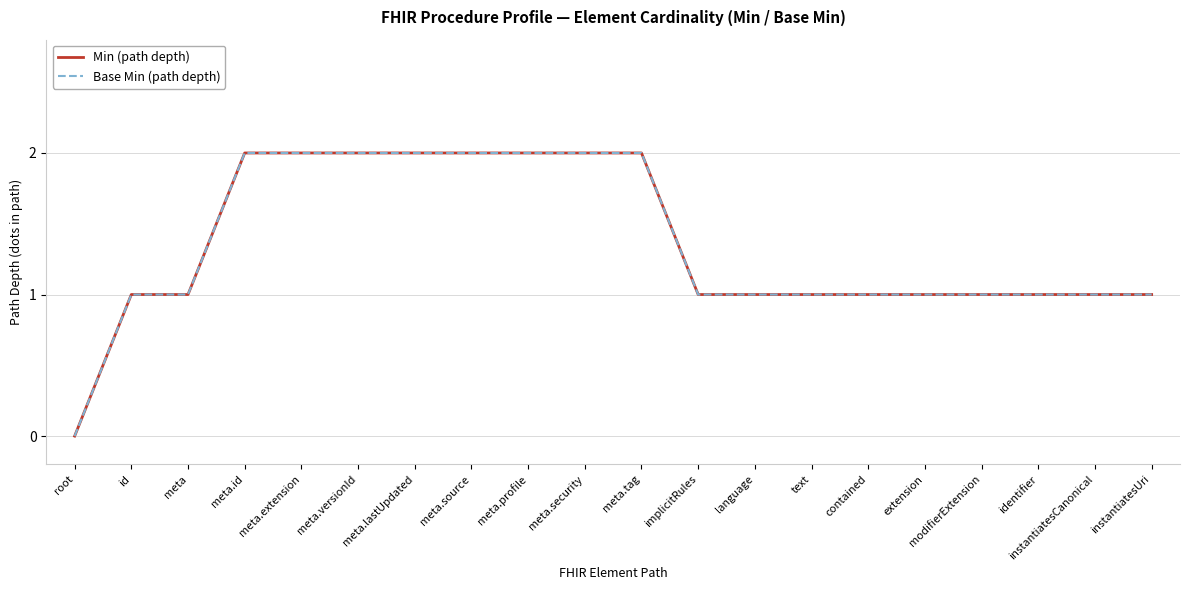

True or false: Min (path depth) and Base Min (path depth) intersect in this chart.

False